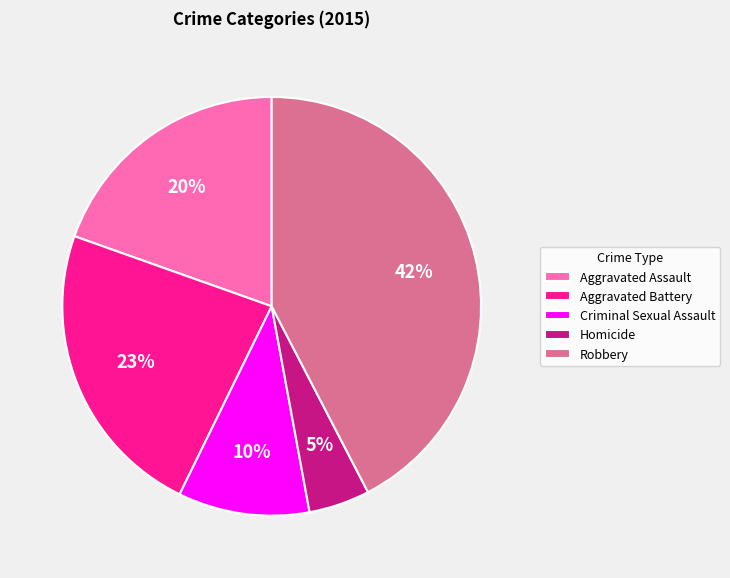

Which slice is the smallest?

Homicide